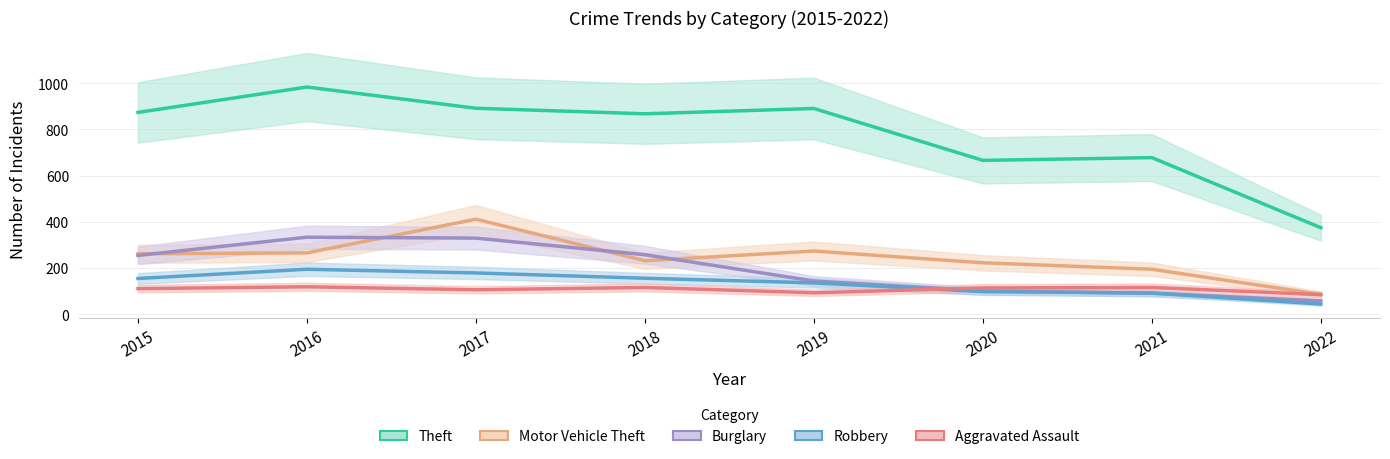

Count the number of data series in this chart.

5